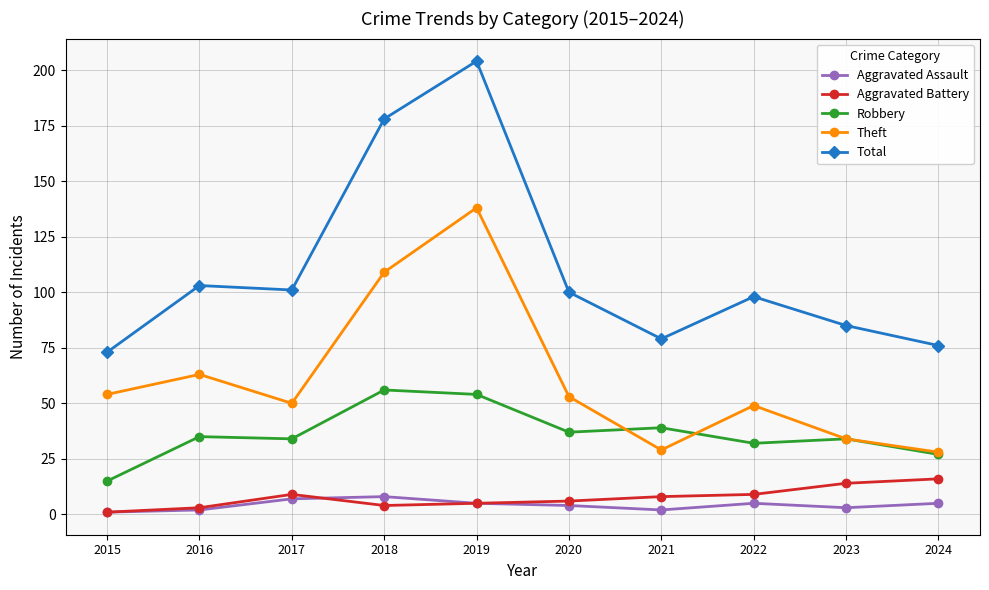

True or false: Robbery has more than 1 points higher than both neighbors.

True